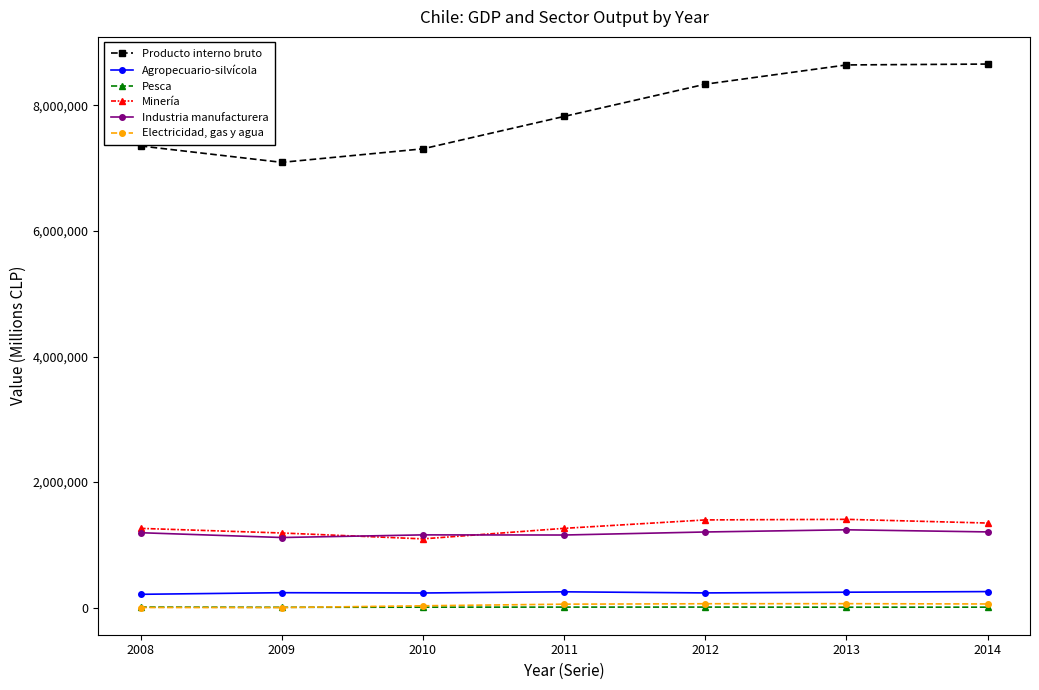

What is the total value across all series at 2010?

9838061